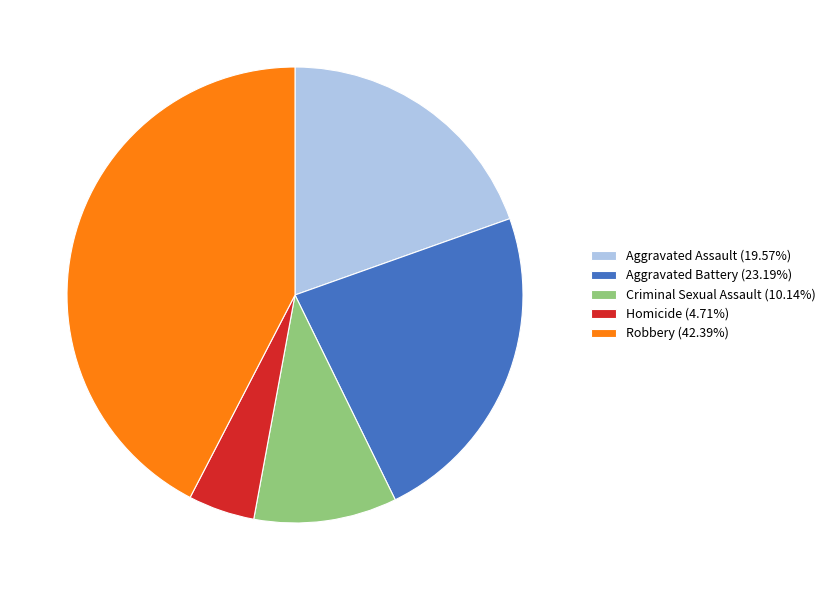

Is the sum of Aggravated Assault (19.57%) and Aggravated Battery (23.19%) greater than half?

No